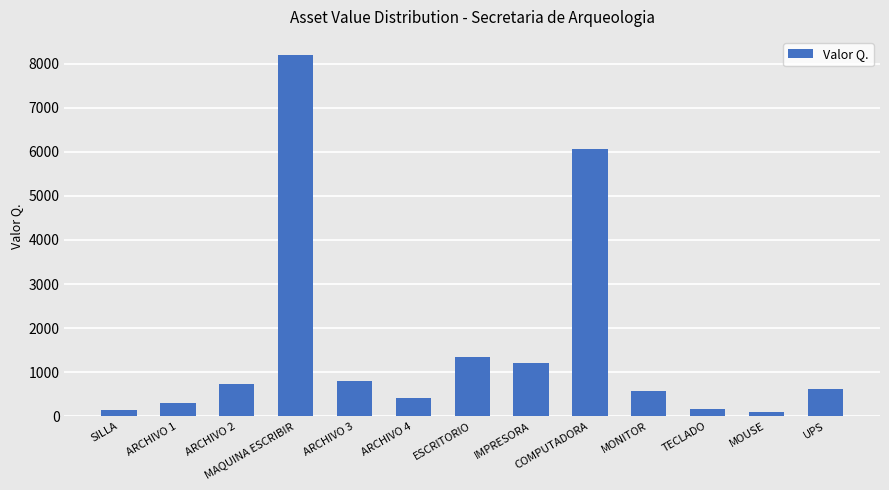

Which category has the highest value across all series?

MAQUINA ESCRIBIR